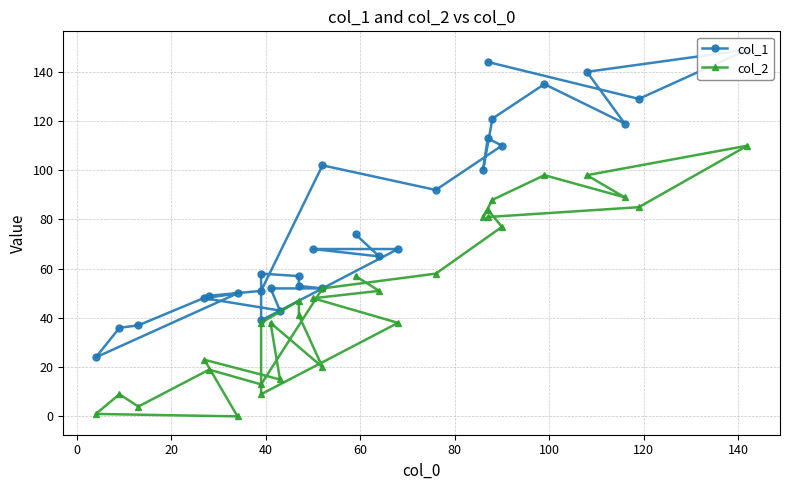

Which series has the largest total across all categories?

col_1